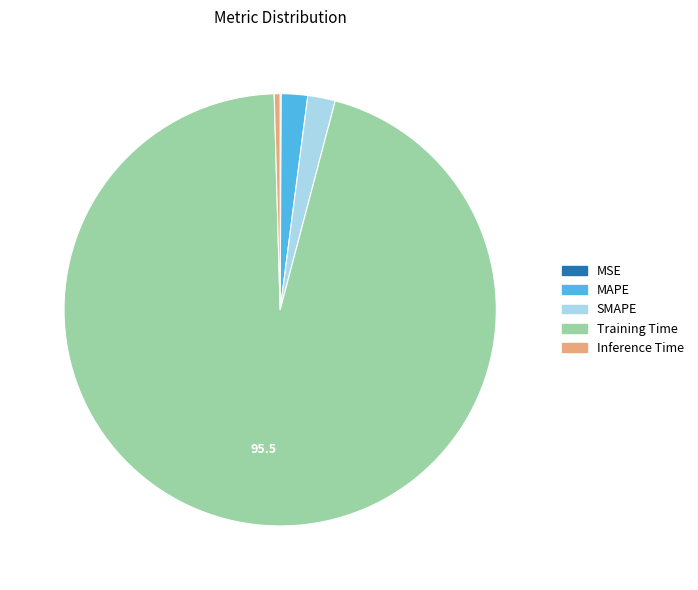

True or false: SMAPE accounts for 2% of the total.

True